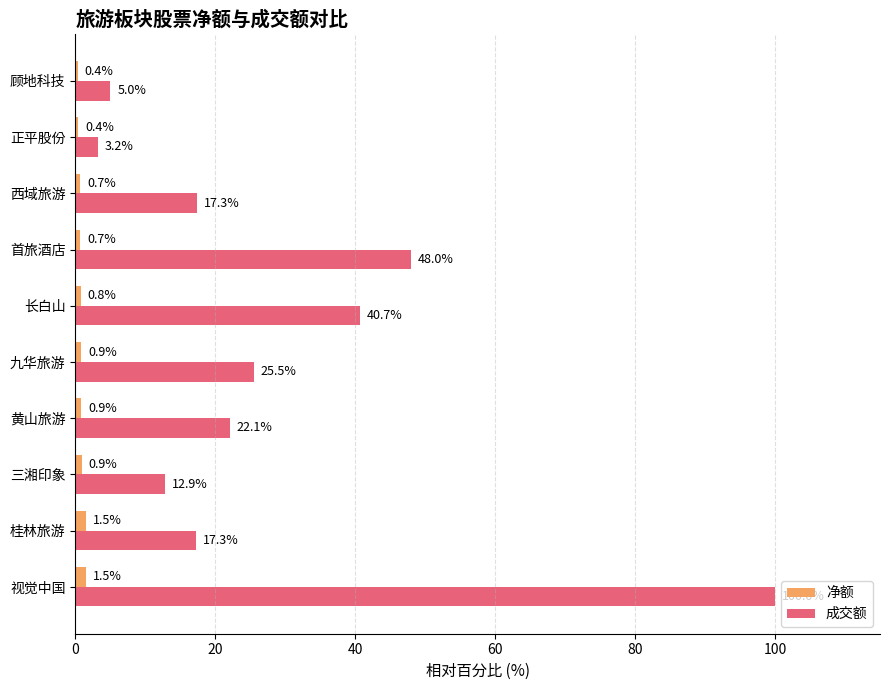

The 成交额 series shows 9.5 at 长白山. True or false?

False